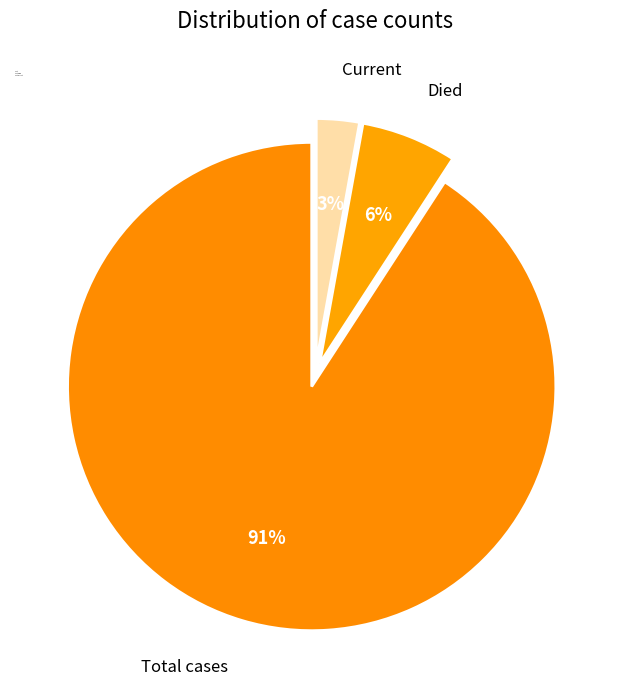

Which has a higher value, count or countDied?

count